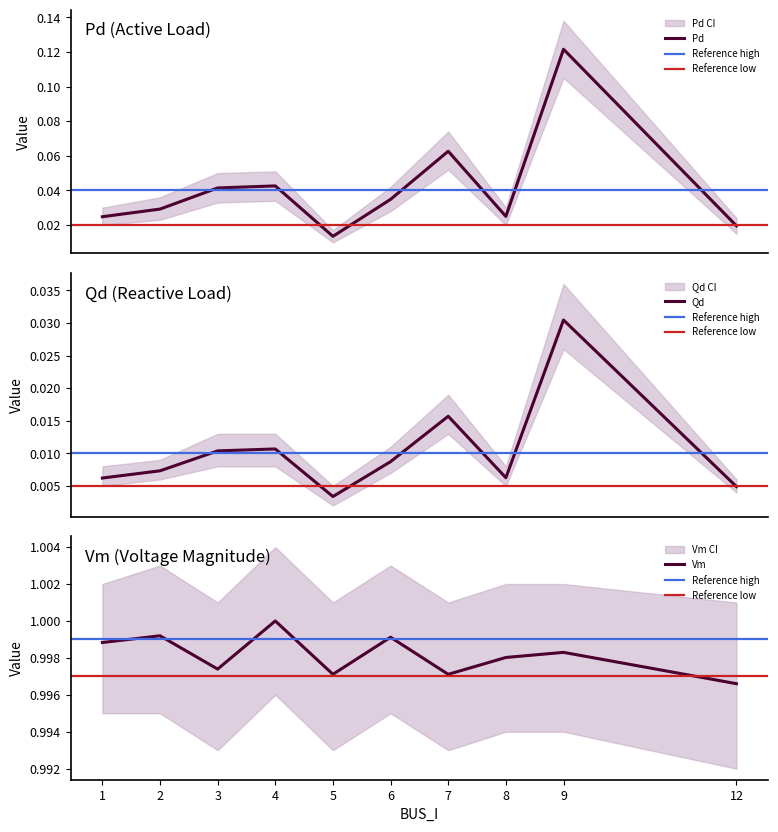

Where is the first local minimum for Vm?

3